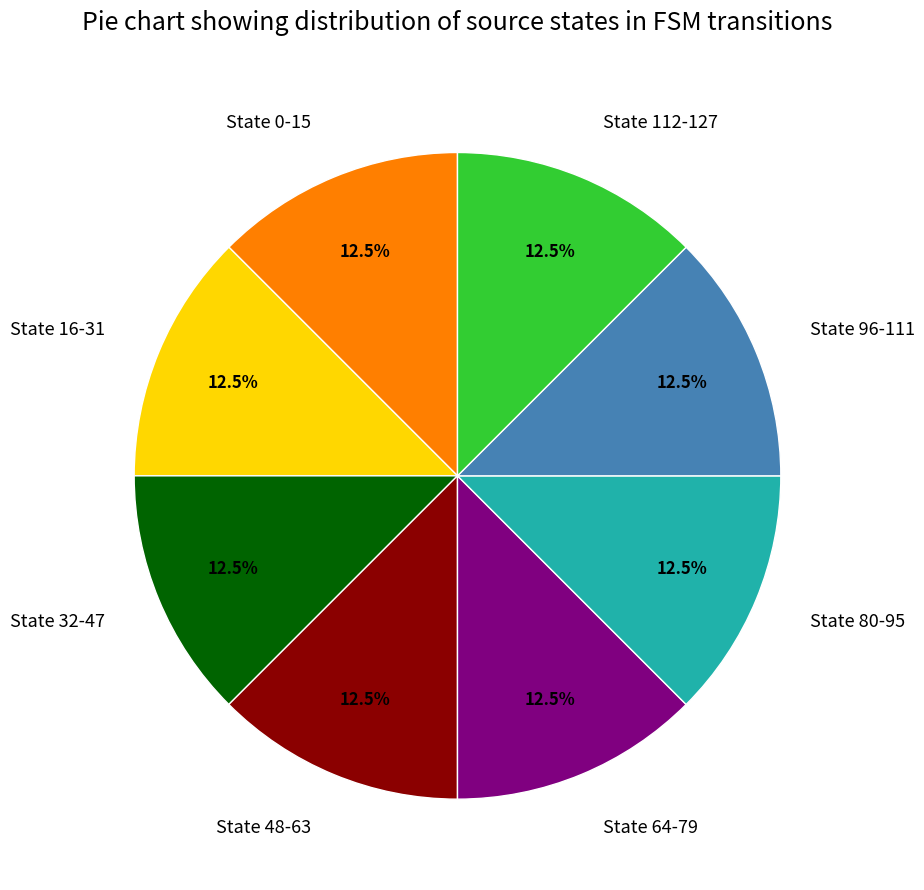

Is there any slice that represents more than half of the pie?

No